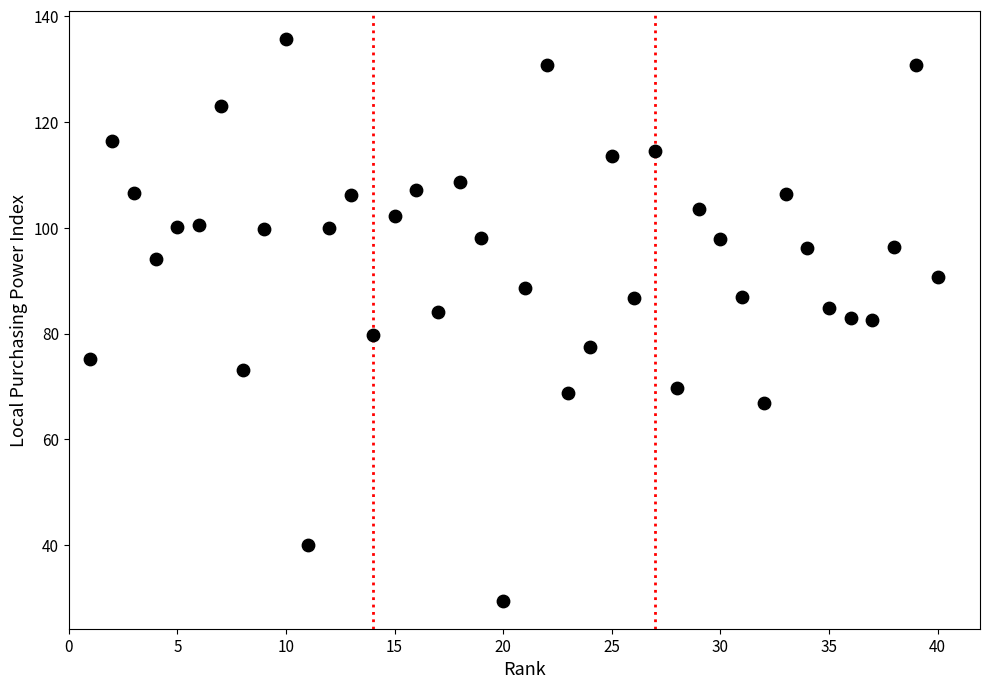

What is the range of X values (max minus min)?

39.0